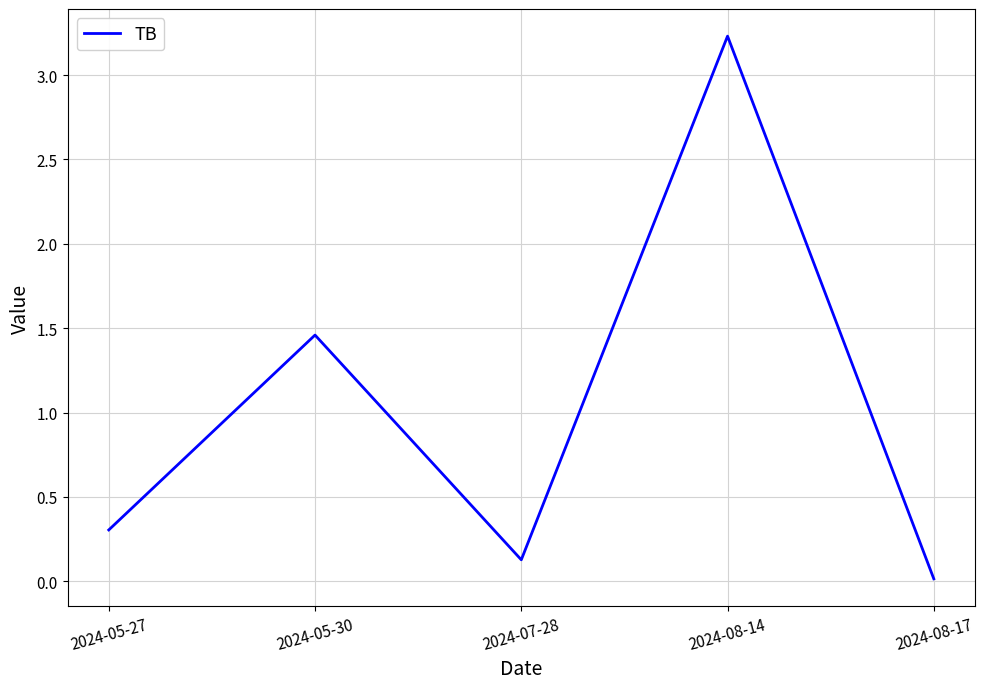

Which has a higher value, 2024-05-27 or 2024-05-30?

2024-05-30